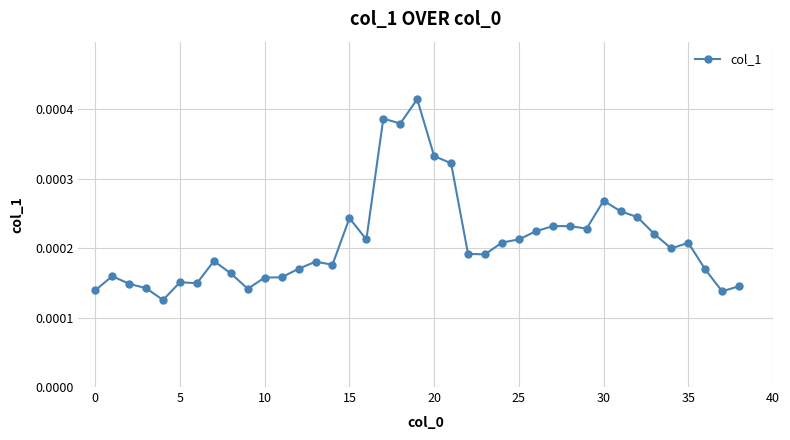

True or false: the data has more than 2 interior local peaks.

True